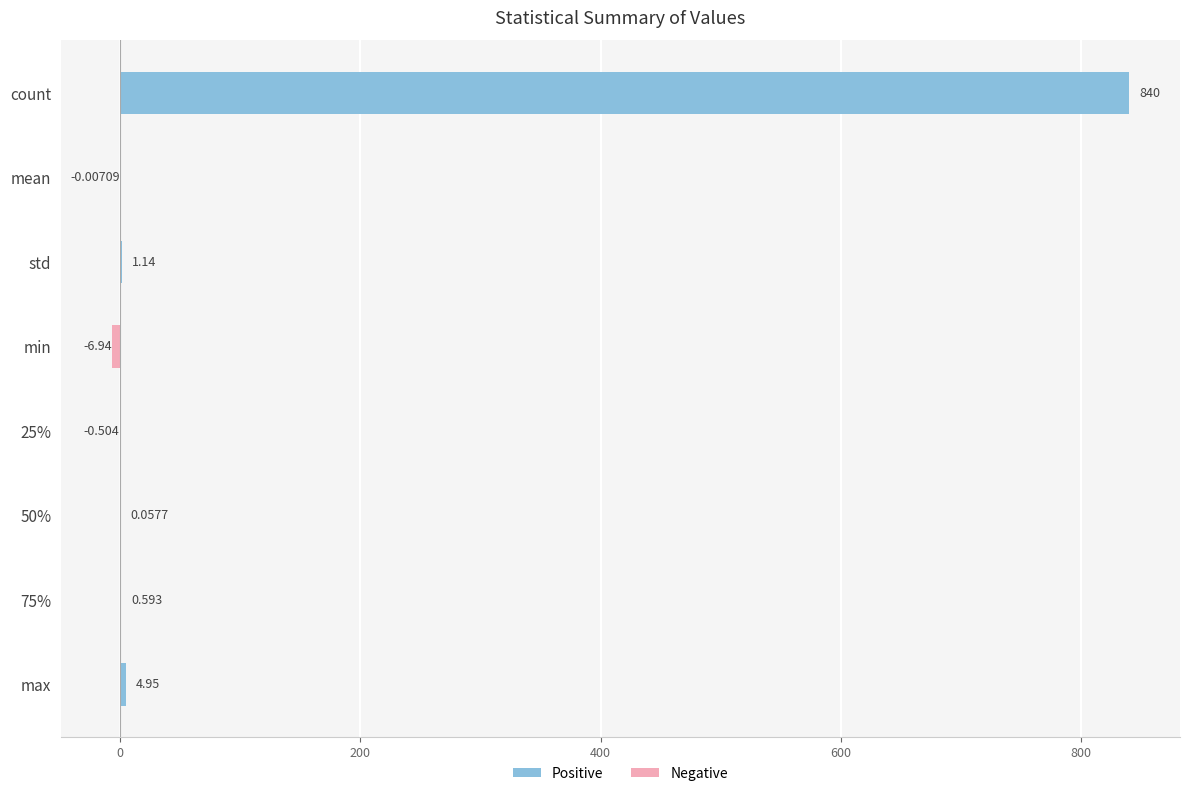

At which category does the chart reach its peak across all series?

count